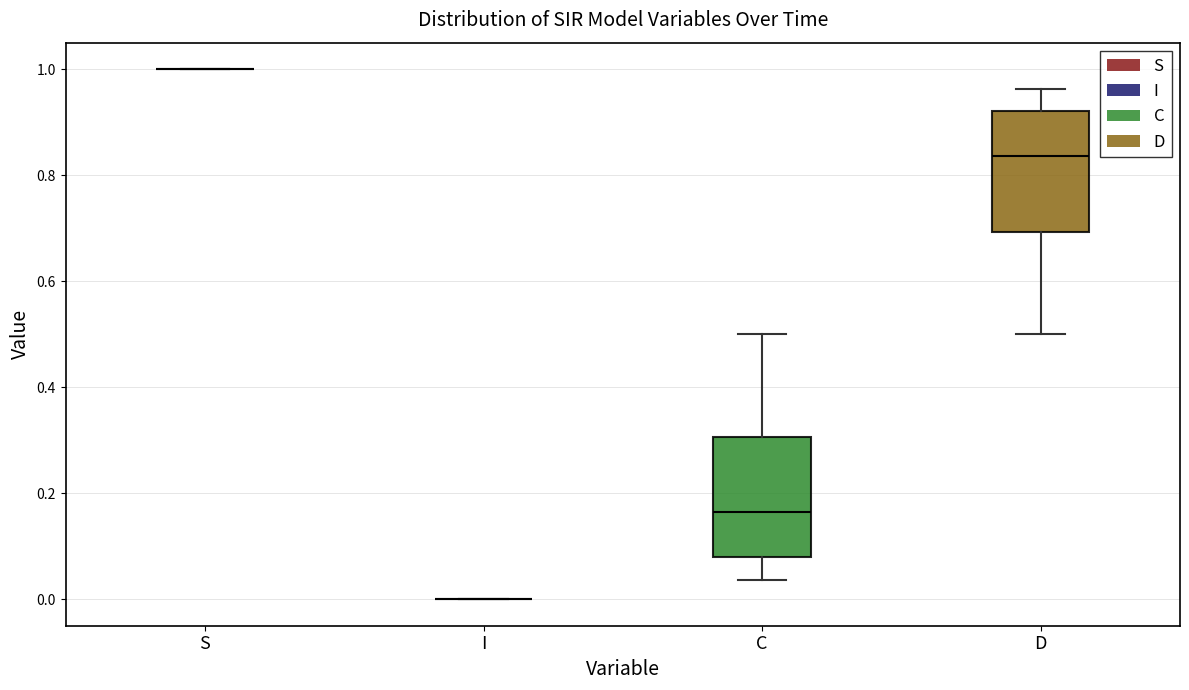

Reading left to right, transcribe this box plot: for each box, give where its median line is, the range the box spans, and where its two whiskers end, as read against the y-axis. The values are not printed on the chart, so give them approximately, as read against the axis.

S: box collapsed to a line at 1.00, whiskers 1.00 to 1.00
I: box collapsed to a line at 0.00, whiskers 0.00 to 0.00
C: median 0.16, box 0.08 to 0.30, whiskers 0.04 to 0.50
D: median 0.84, box 0.70 to 0.92, whiskers 0.50 to 0.96